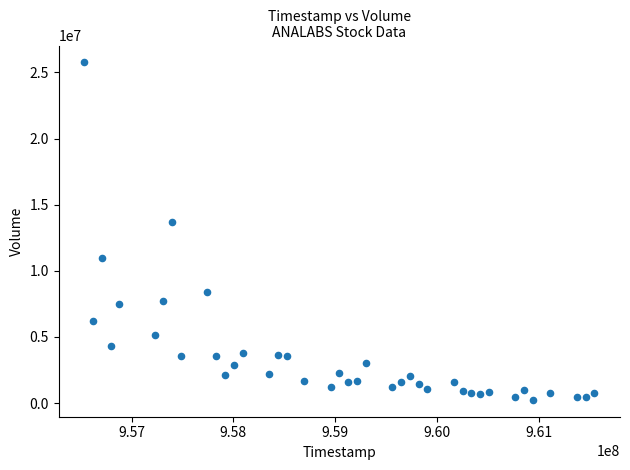

What Y value in the scatter plot is closest to 12998993?

13712993